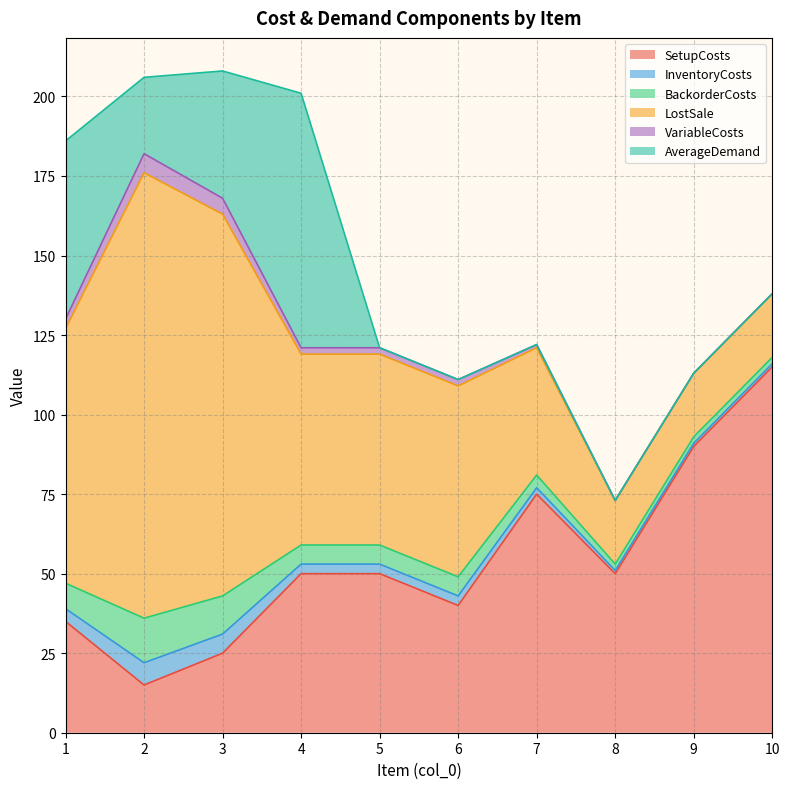

What is the approximate value of InventoryCosts at 2?

7